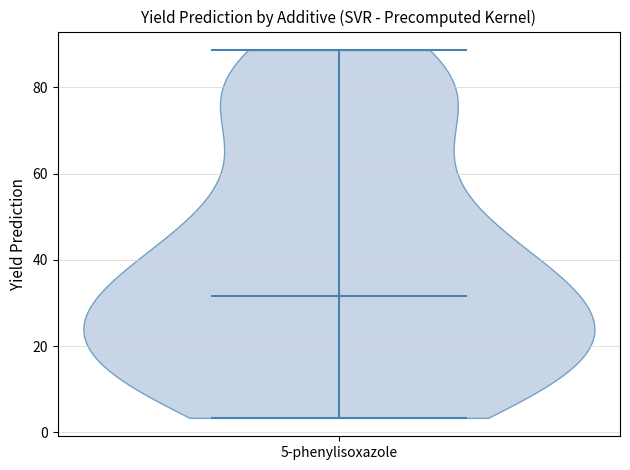

What is the highest point the violin for 5-phenylisoxazole reaches on the y-axis? The values are not printed on the chart, so give them approximately, as read against the axis.

88